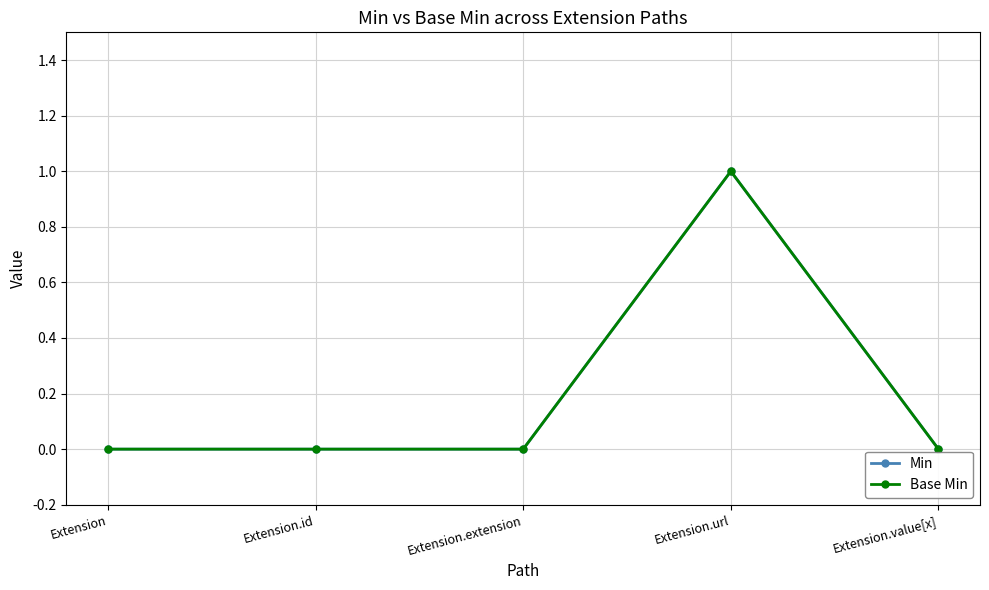

Which series changed the most between Extension and Extension.value[x]?

Min